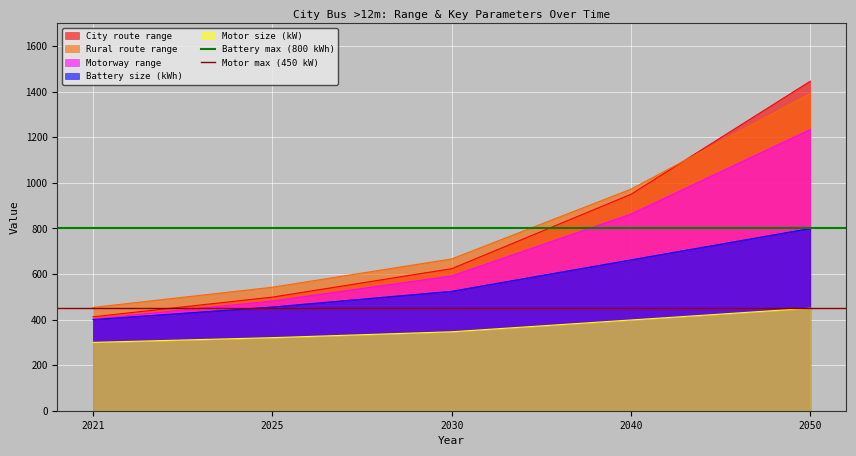

List the labels in order of Rural route range value, smallest first.

2021, 2025, 2030, 2040, 2050